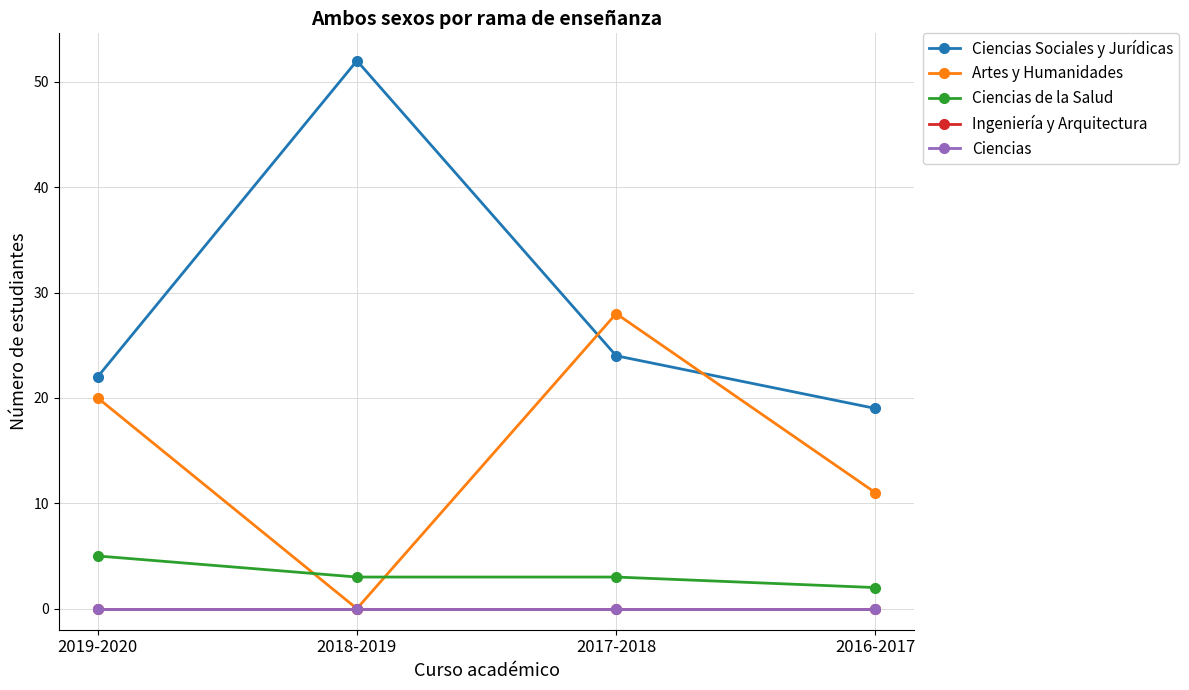

What is the label of the 1st point from the left?

2019-2020